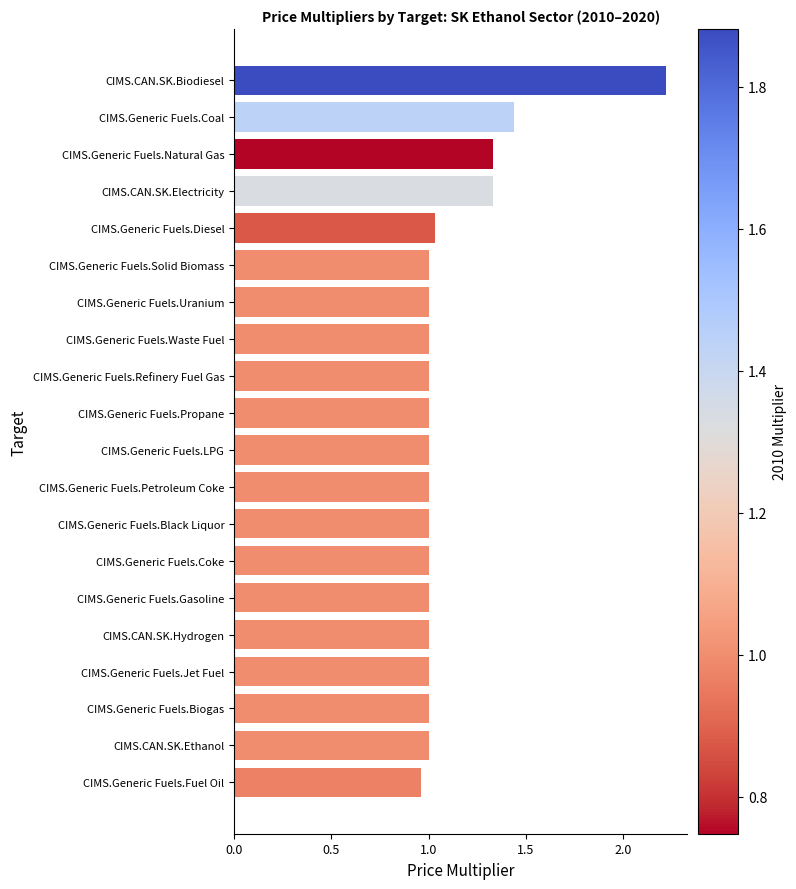

What is the difference between the second highest and second lowest values?

0.4